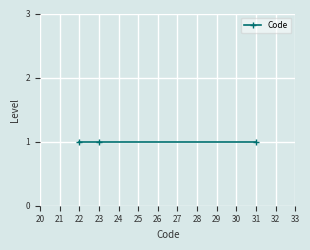

Count the values in the range 22 to 31.

3